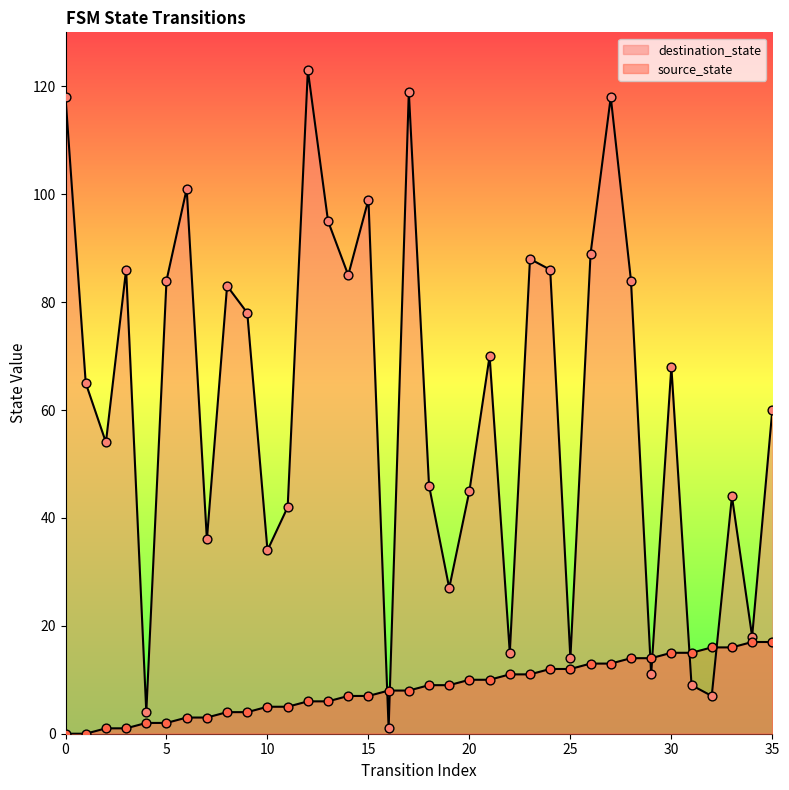

What are all the series names shown in the legend?

source_state, destination_state